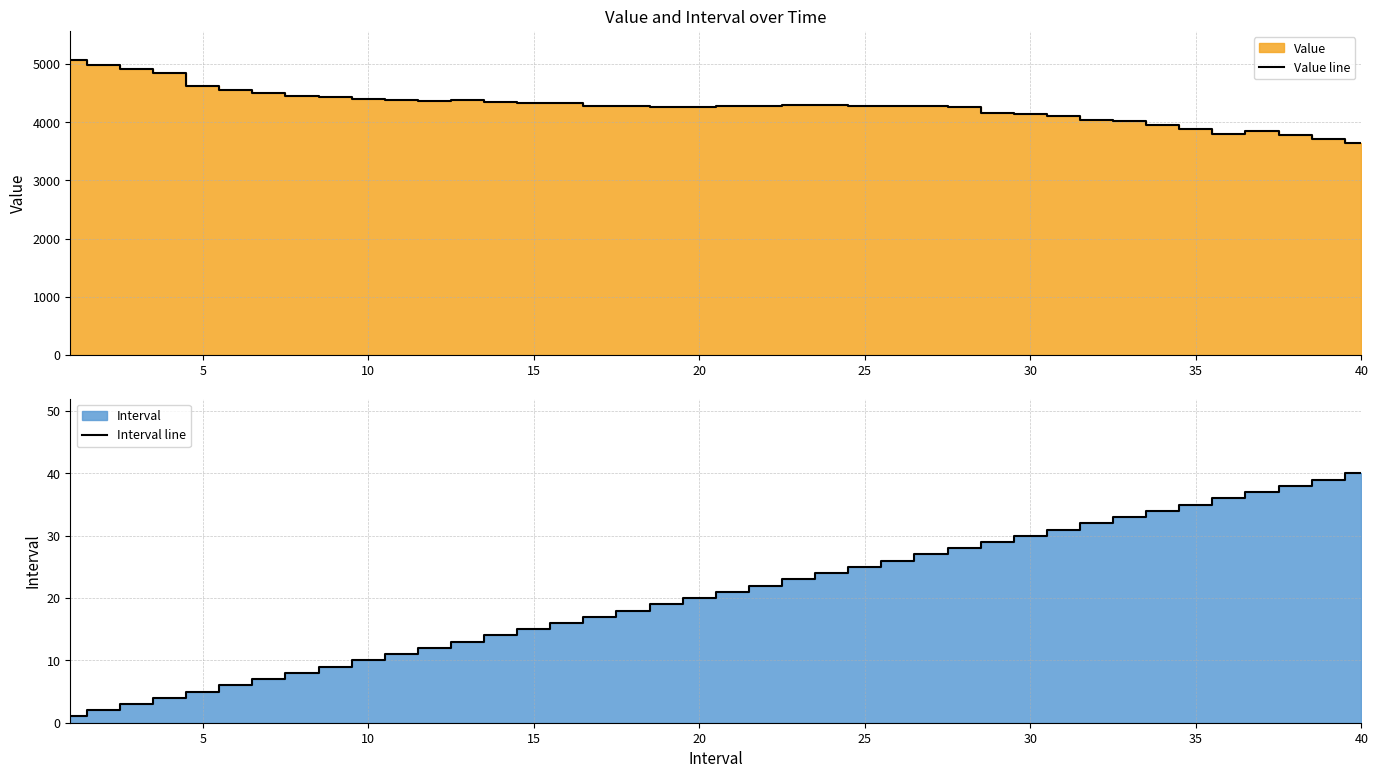

How many values in the Value line series are below 4281?

20